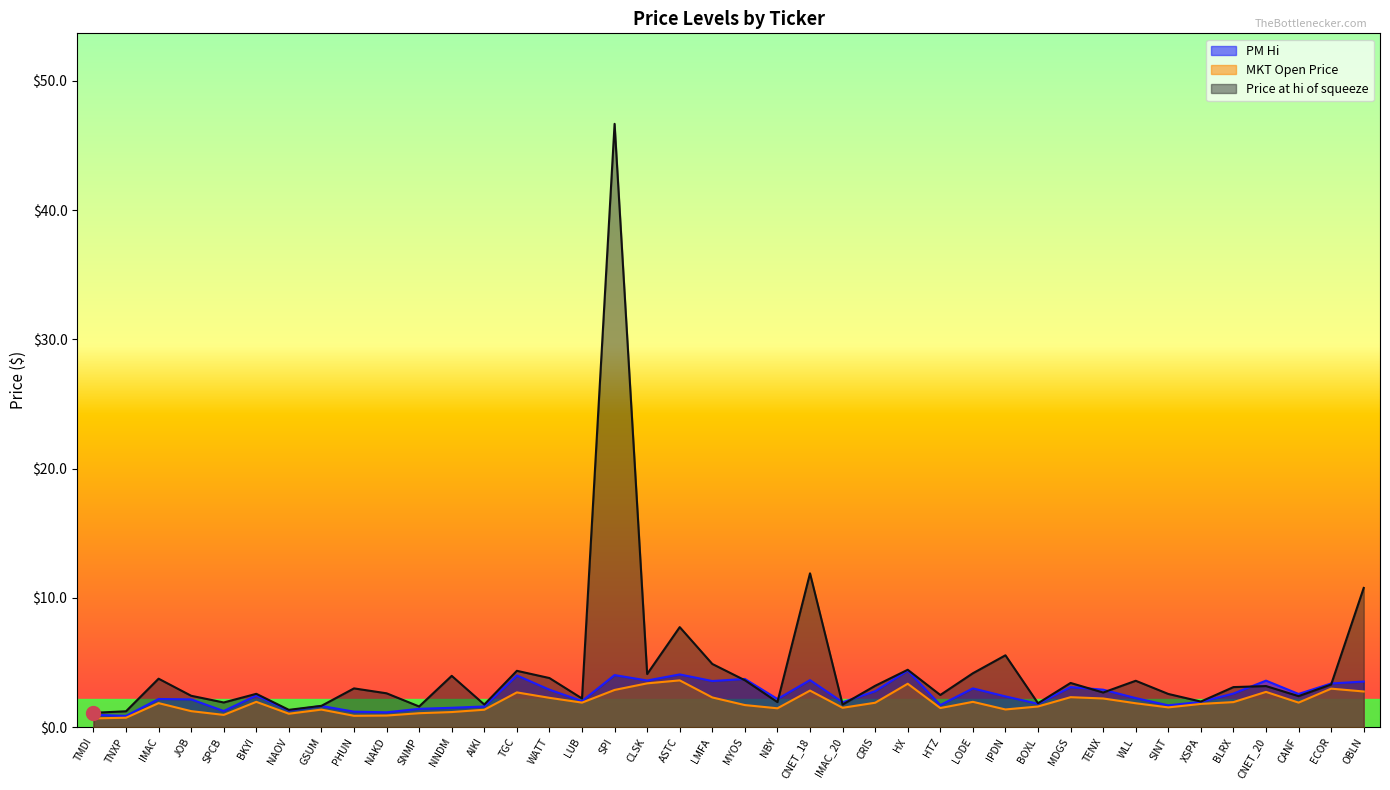

Rank the series by their maximum value, from lowest to highest.

MKT Open Price, PM Hi, Price at hi of squeeze